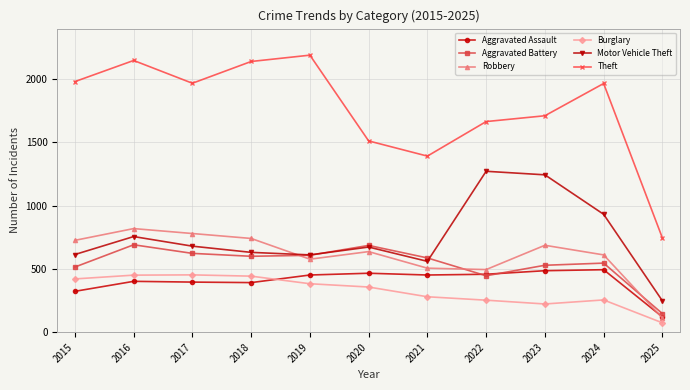

What is the difference between the Robbery values at 2024 and 2023?

76